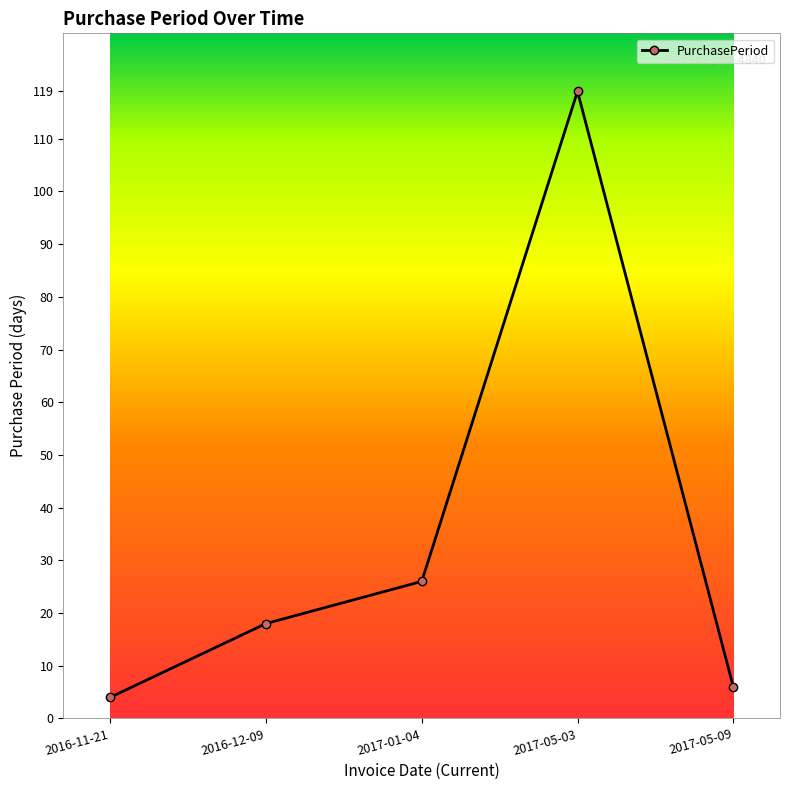

Rank the categories by value from highest to lowest.

2017-05-03, 2017-01-04, 2016-12-09, 2017-05-09, 2016-11-21